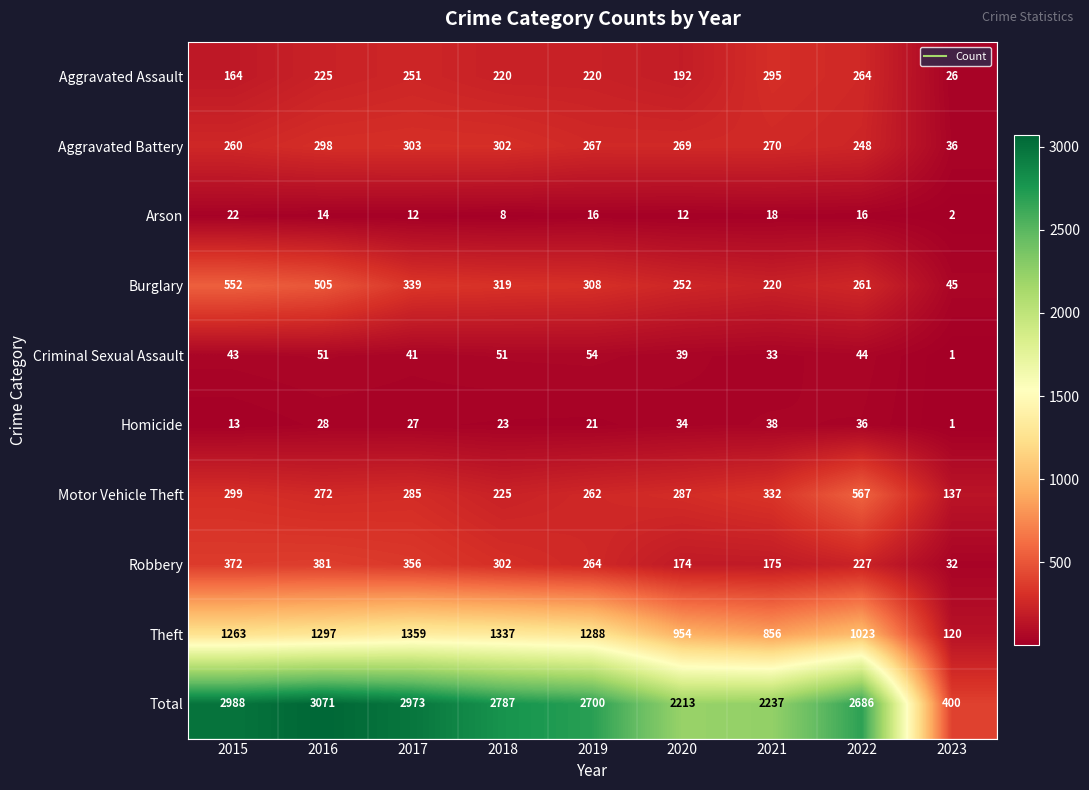

How many series are shown in this chart?

10